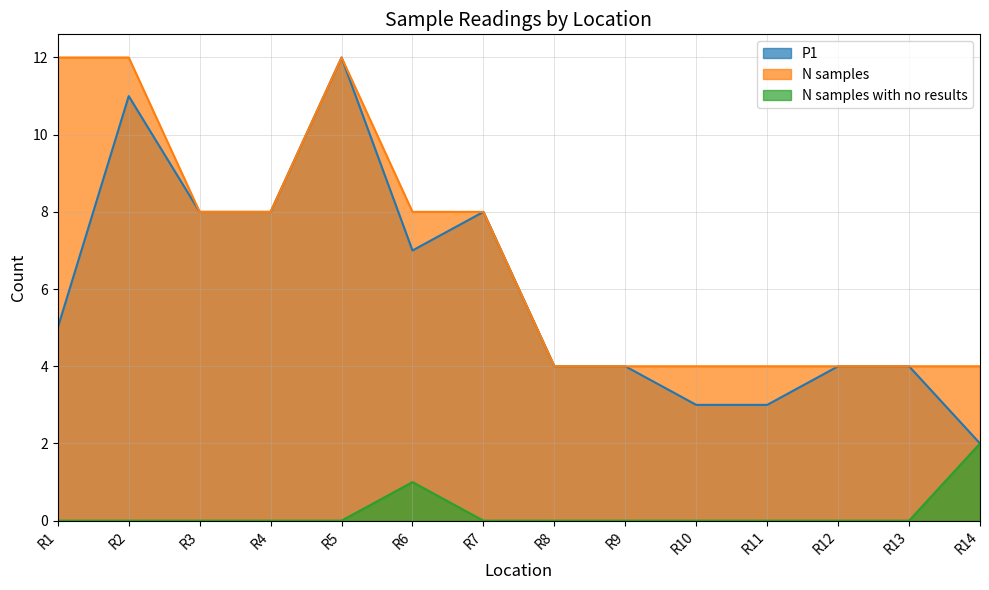

How many lines are shown in the chart?

3